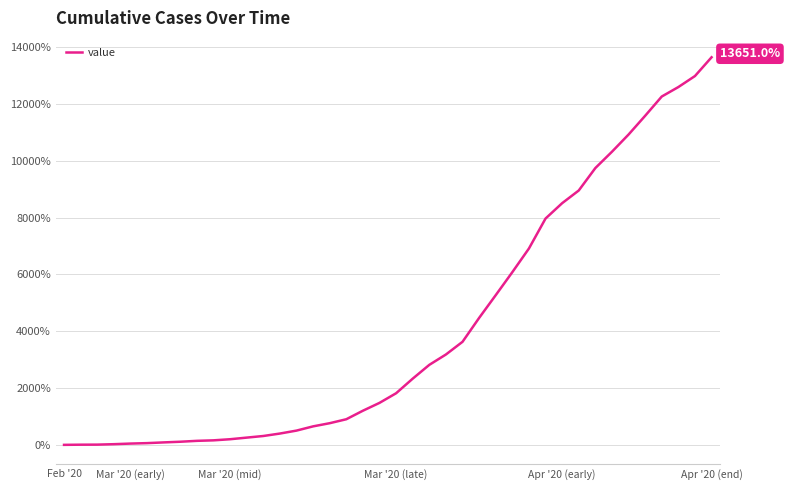

What is the greatest value displayed?

13651.0